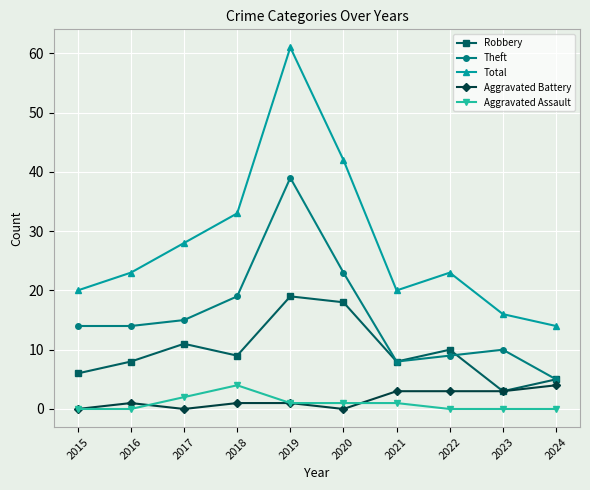

Between 2016 and 2019, which series saw the biggest shift?

Total